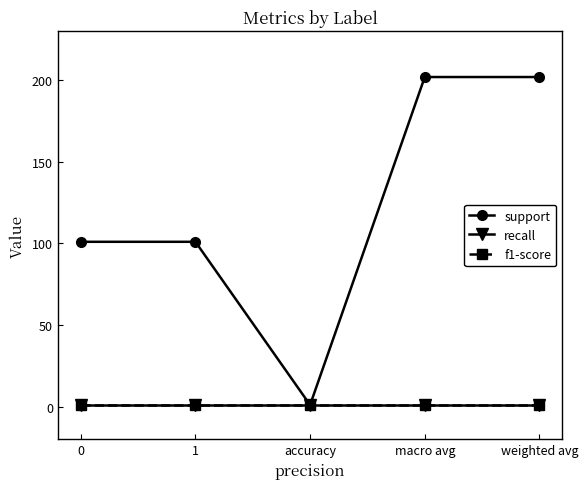

Does the chart have visible grid lines?

No